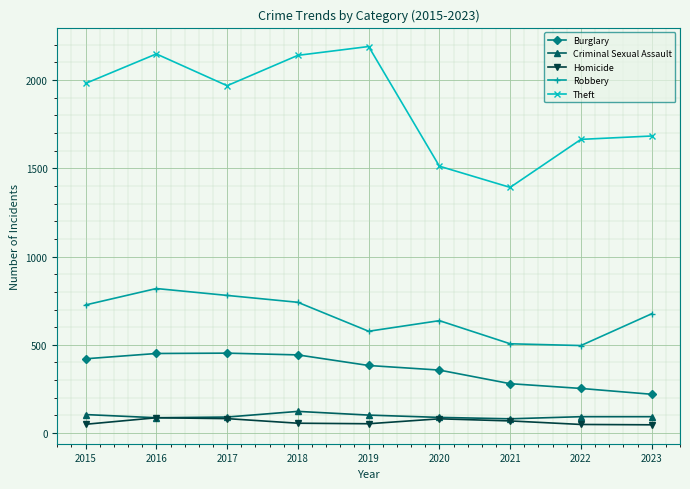

True or false: Robbery has more than 1 points higher than both neighbors.

True